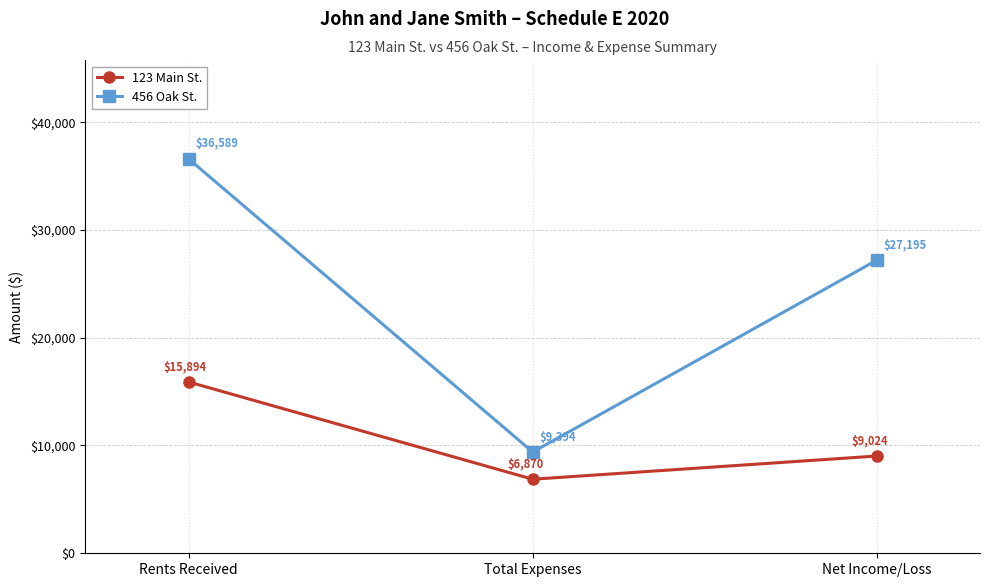

What is the total value across all series at Total Expenses?

16264